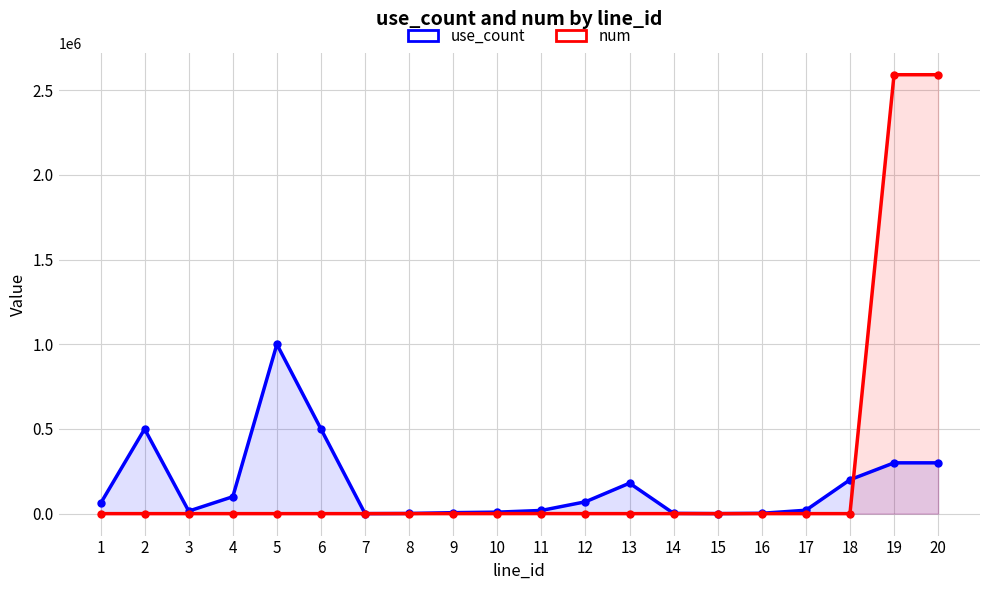

What is the value of the use_count point at the 19th from the left?

300000